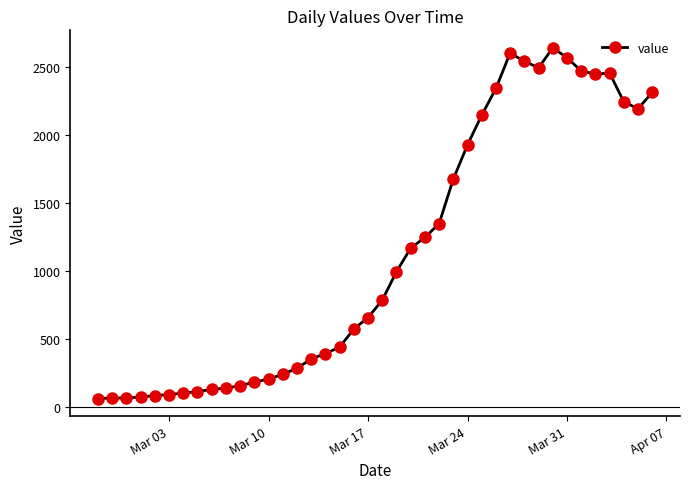

Does the chart have visible grid lines?

No